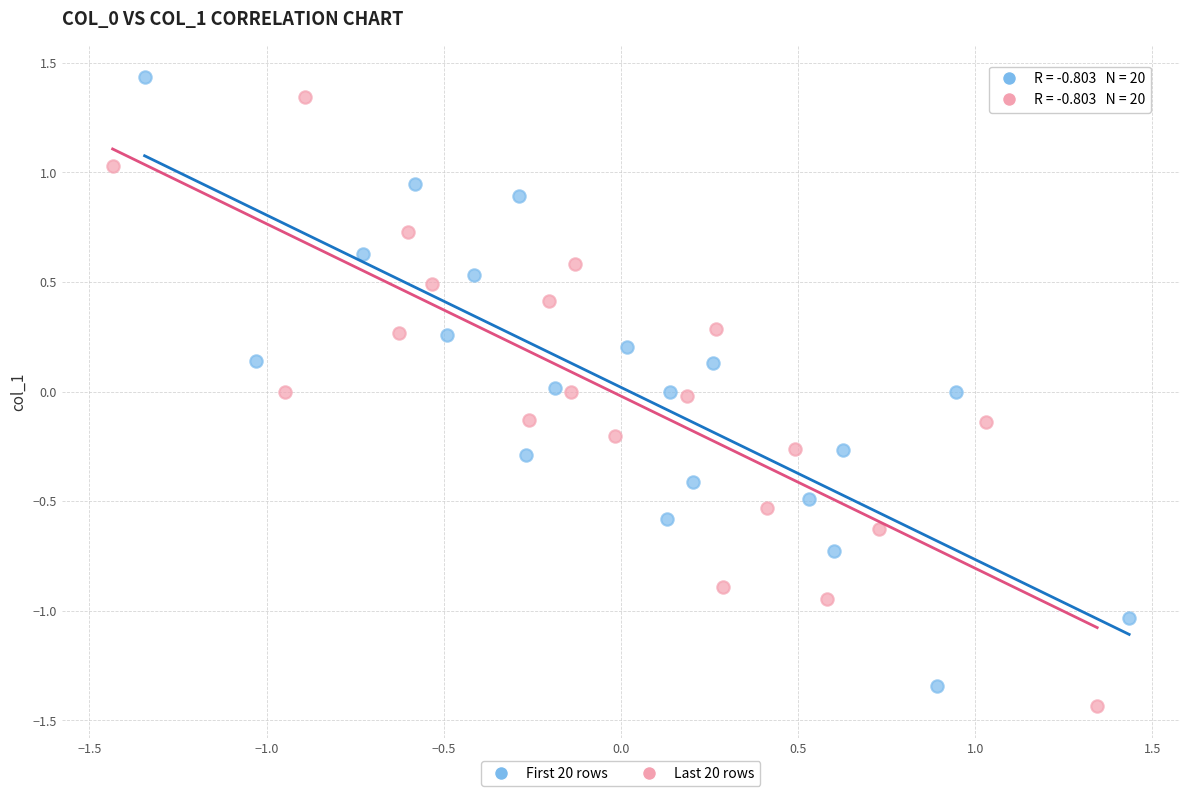

What are all the series names shown in the legend?

First 20 rows, Last 20 rows